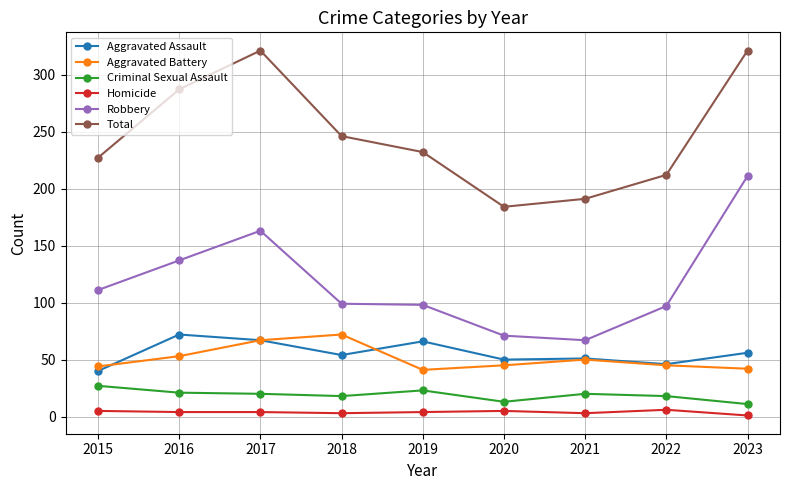

At how many categories does at least one series exceed 75?

9